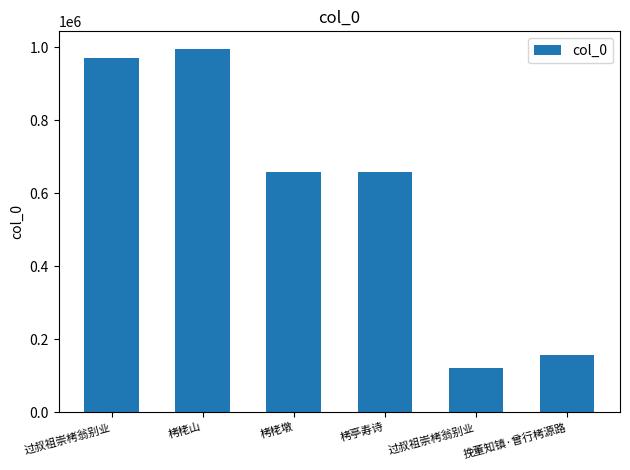

How many bars are there in total?

6